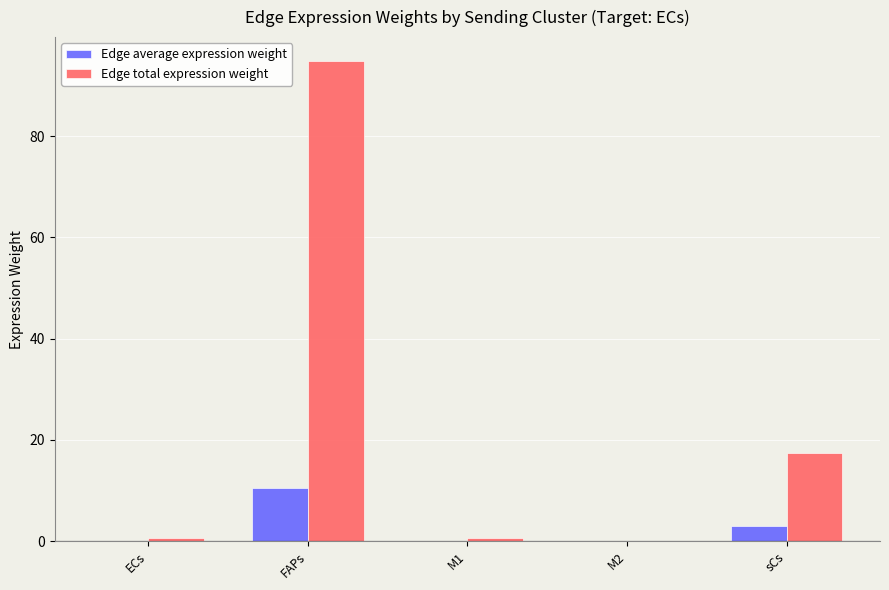

Which label corresponds to the largest value in the chart?

FAPs